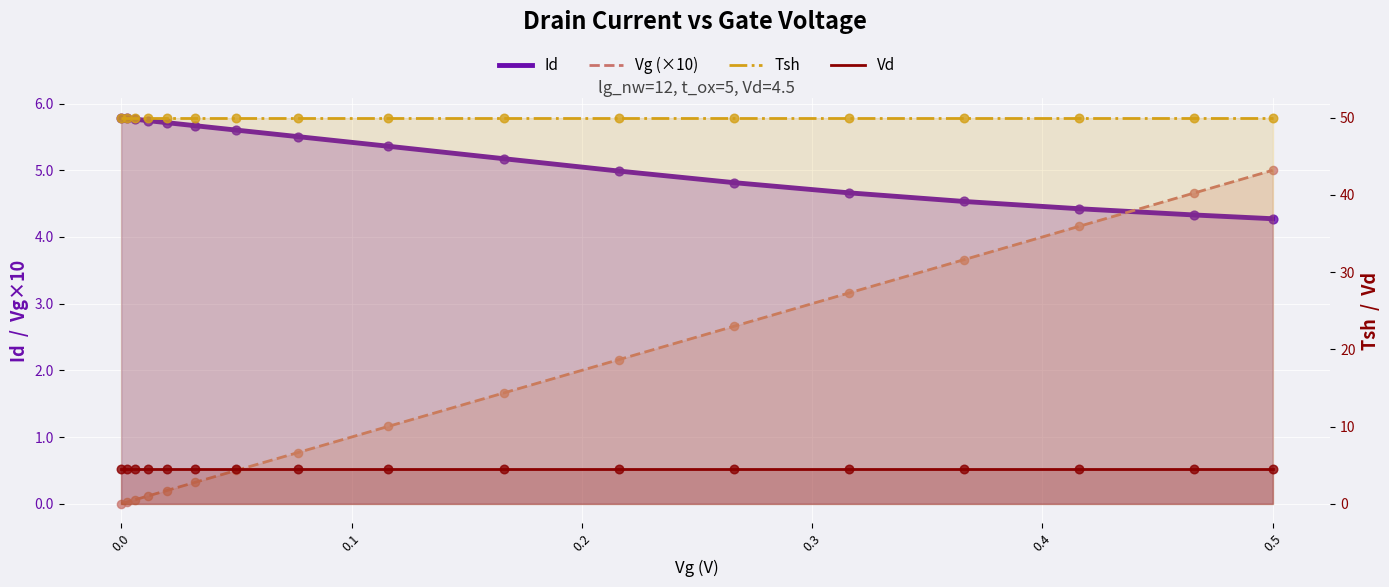

Is the value of Vd at 14 greater than the value of Id at 16?

Yes